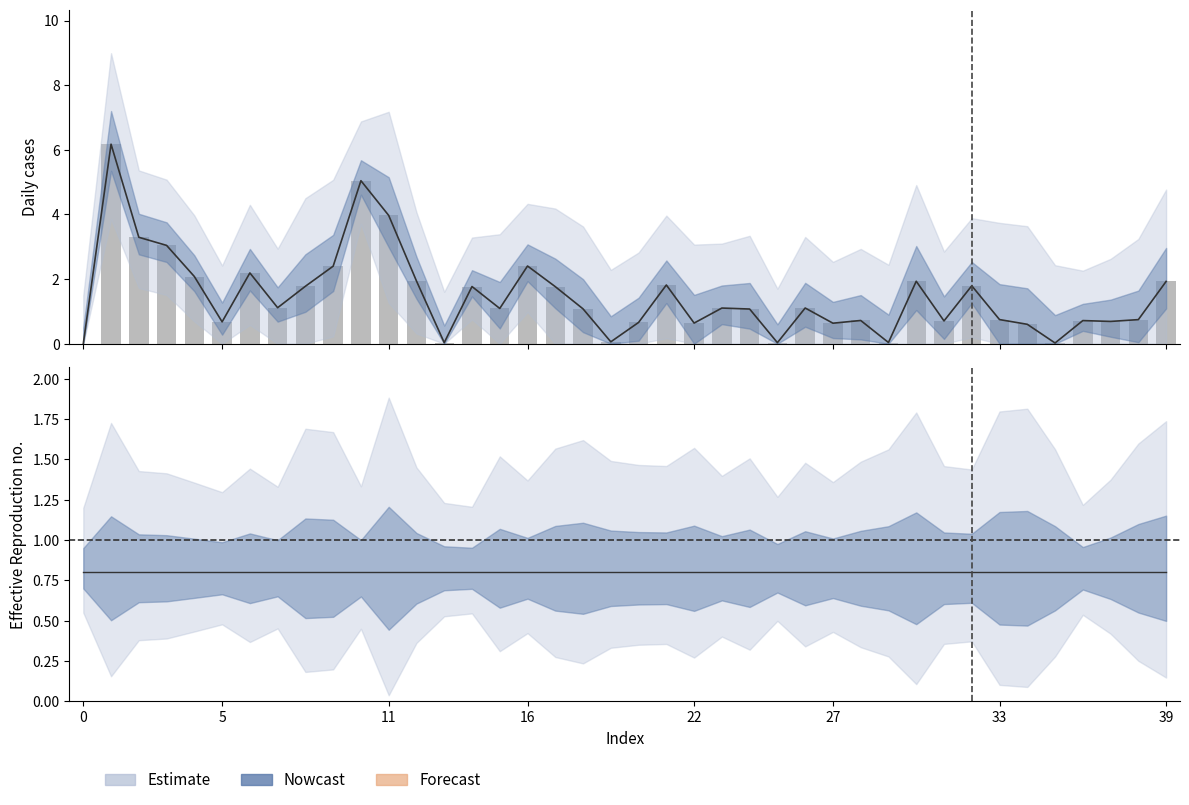

Where is the data nearest to the value 3?

16